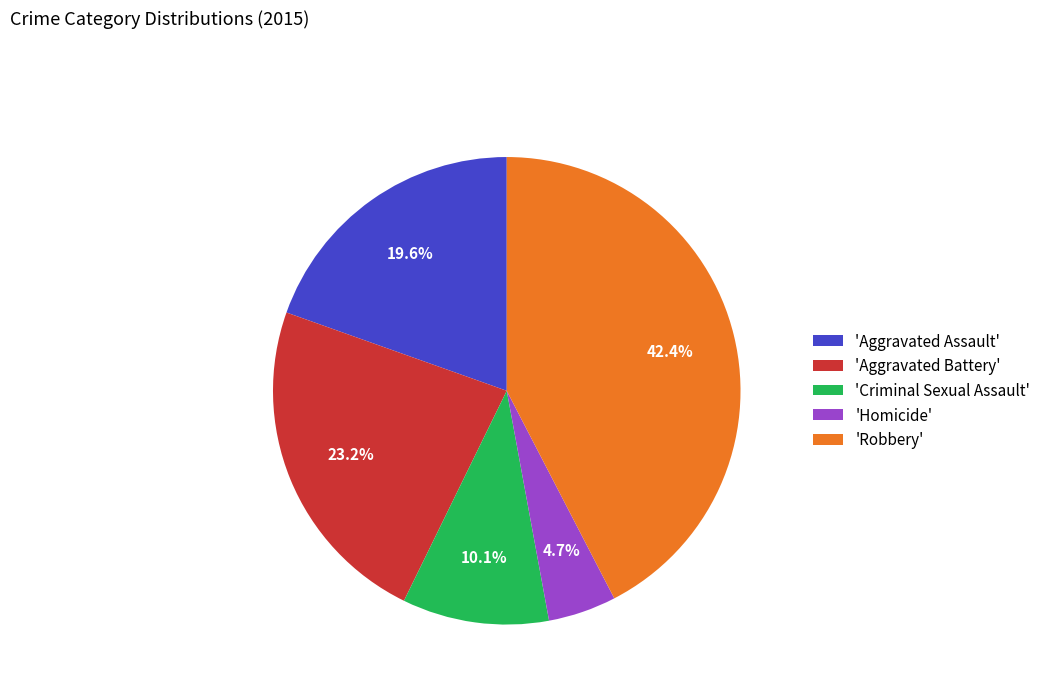

Do 'Aggravated Assault' and 'Robbery' together represent more than half of the pie?

Yes